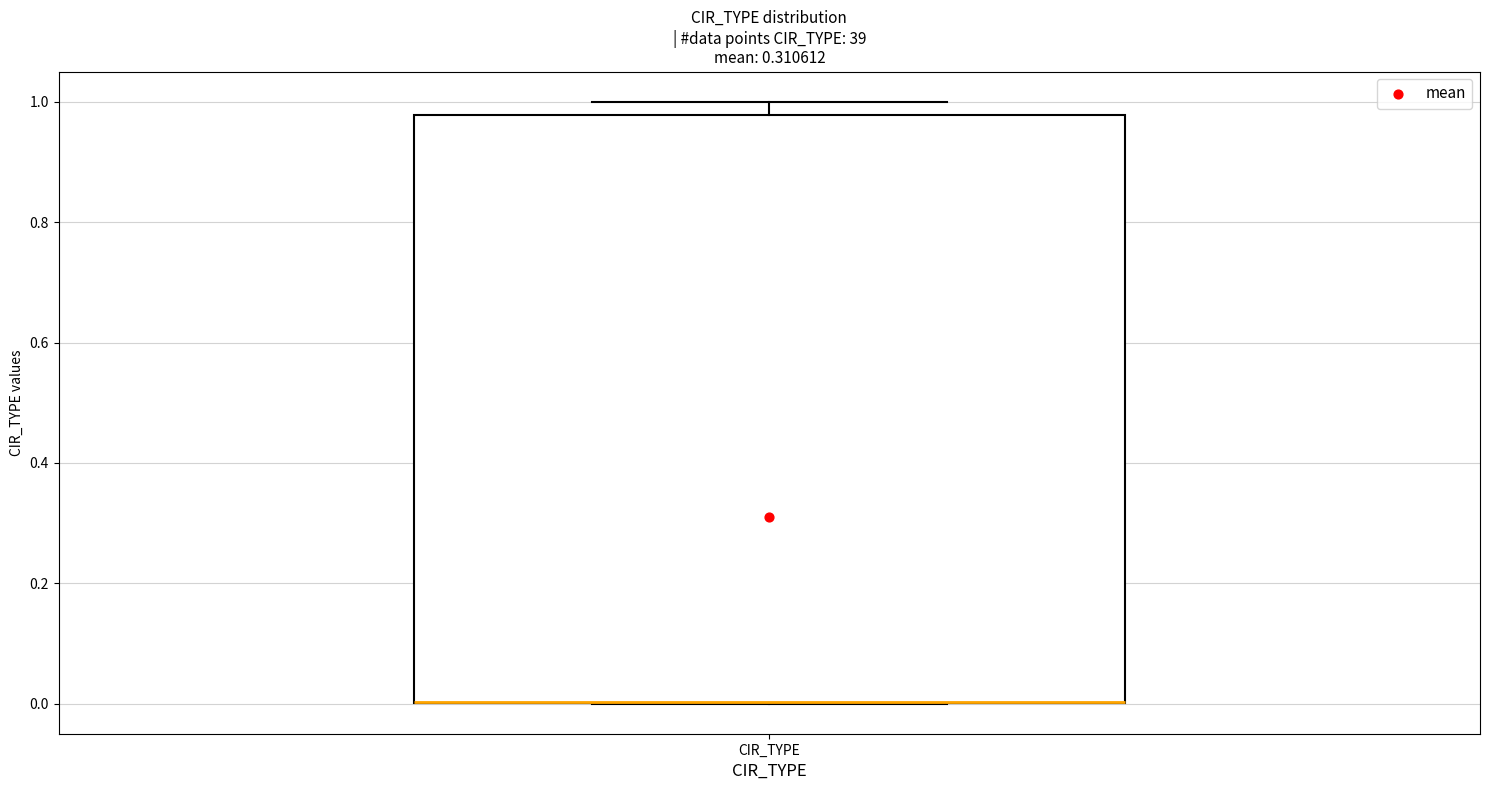

Where does the upper whisker of the box for CIR_TYPE end on the y-axis? The values are not printed on the chart, so give them approximately, as read against the axis.

1.00